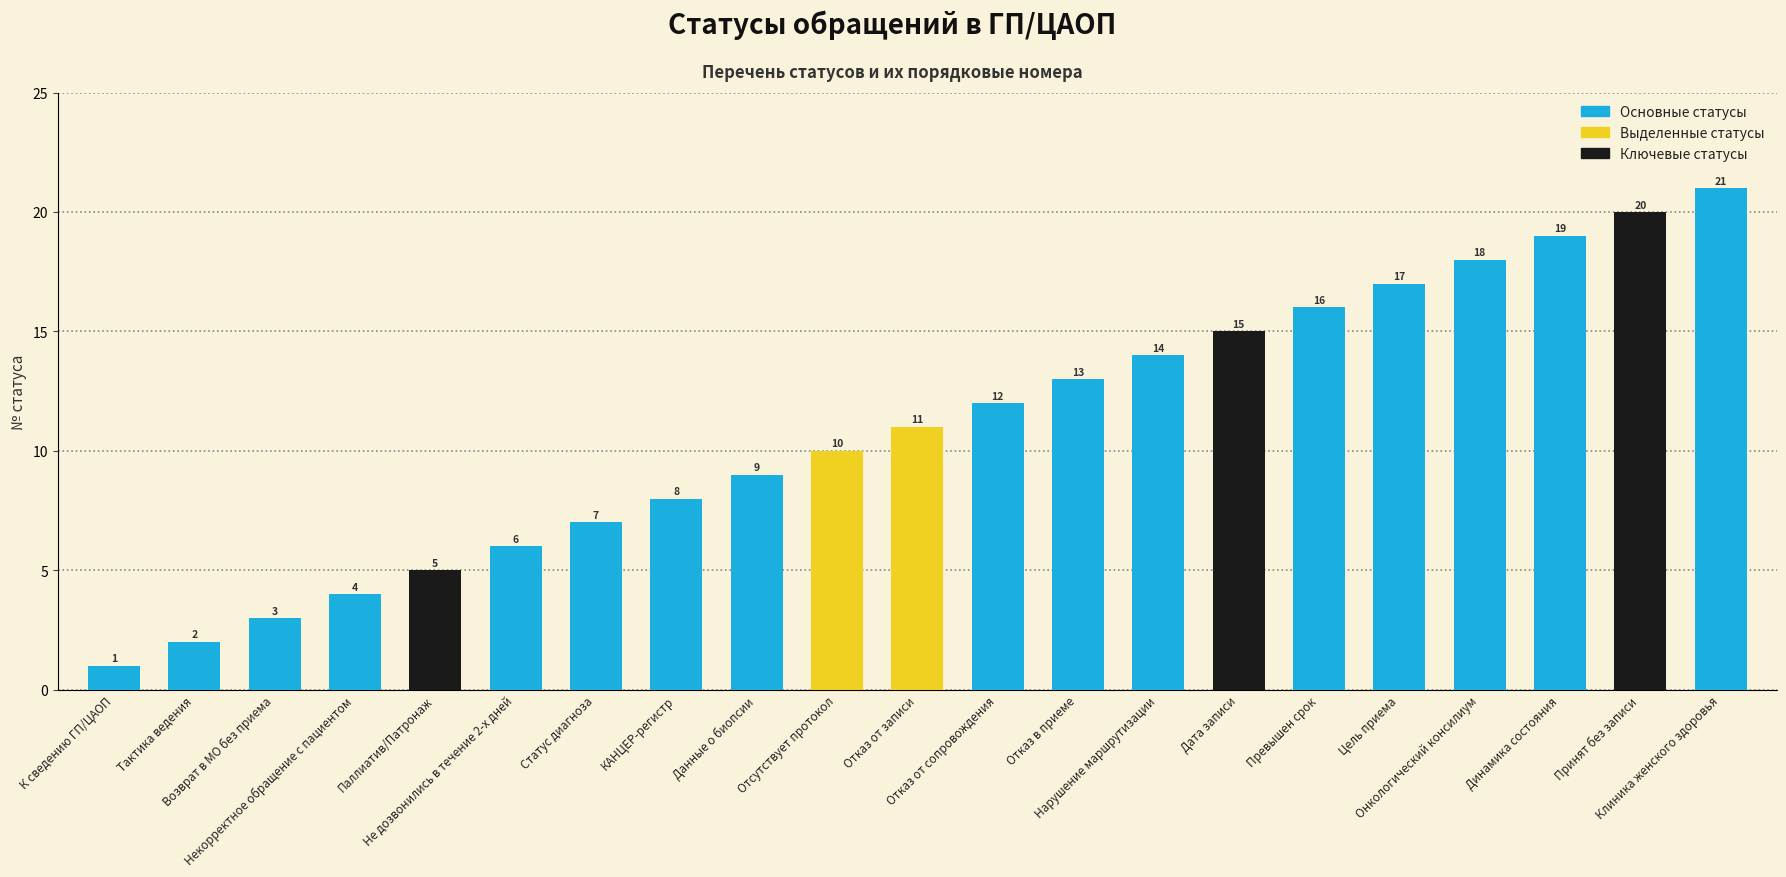

List the labels in order of value, largest first.

Клиника женского здоровья, Принят без записи, Динамика состояния, Онкологический консилиум, Цель приема, Превышен срок, Дата записи, Нарушение маршрутизации, Отказ в приеме, Отказ от сопровождения, Отказ от записи, Отсутствует протокол, Данные о биопсии, КАНЦЕР-регистр, Статус диагноза, Не дозвонились в течение 2-х дней, Паллиатив/Патронаж, Некорректное обращение с пациентом, Возврат в МО без приема, Тактика ведения, К сведению ГП/ЦАОП